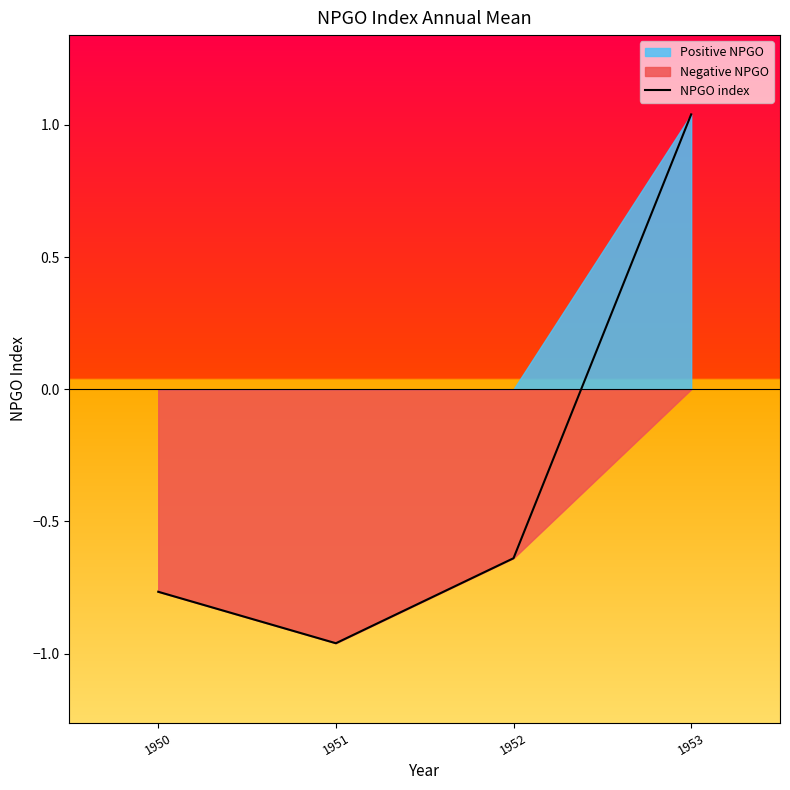

The value at 1950 is -0.5. True or false?

False